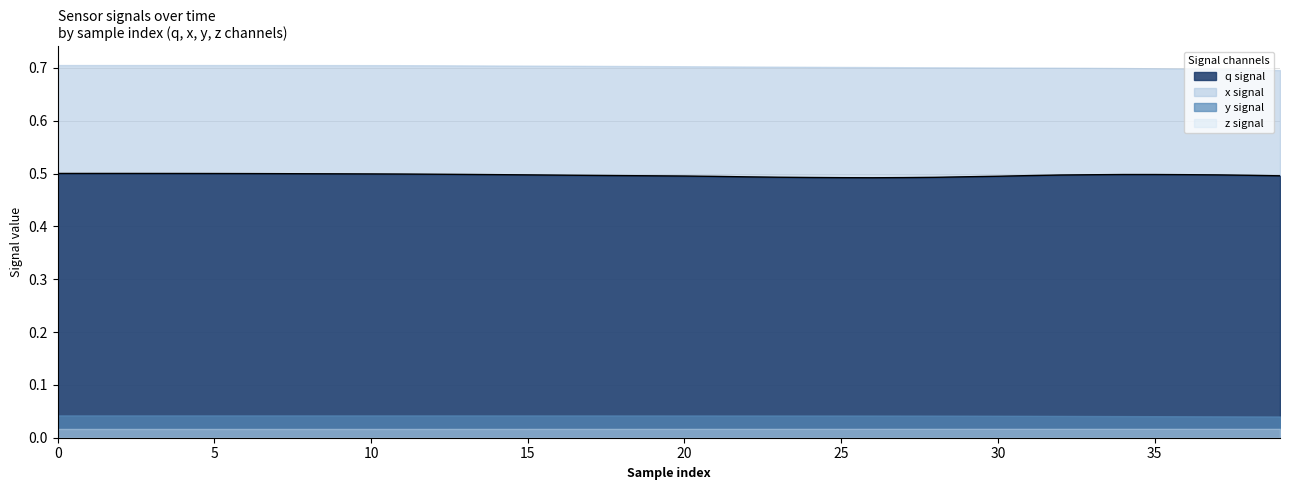

What is the sum of the values at 15 and 31?

1.0